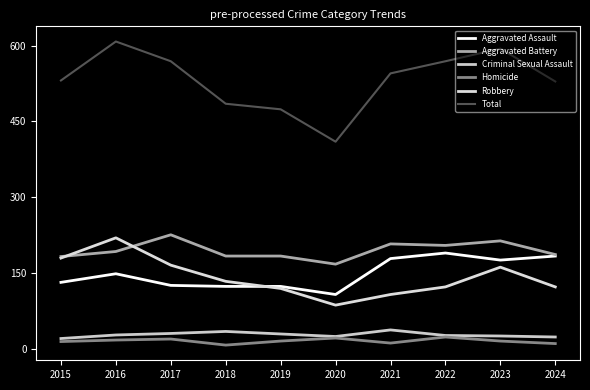

How many lines are shown in the chart?

6